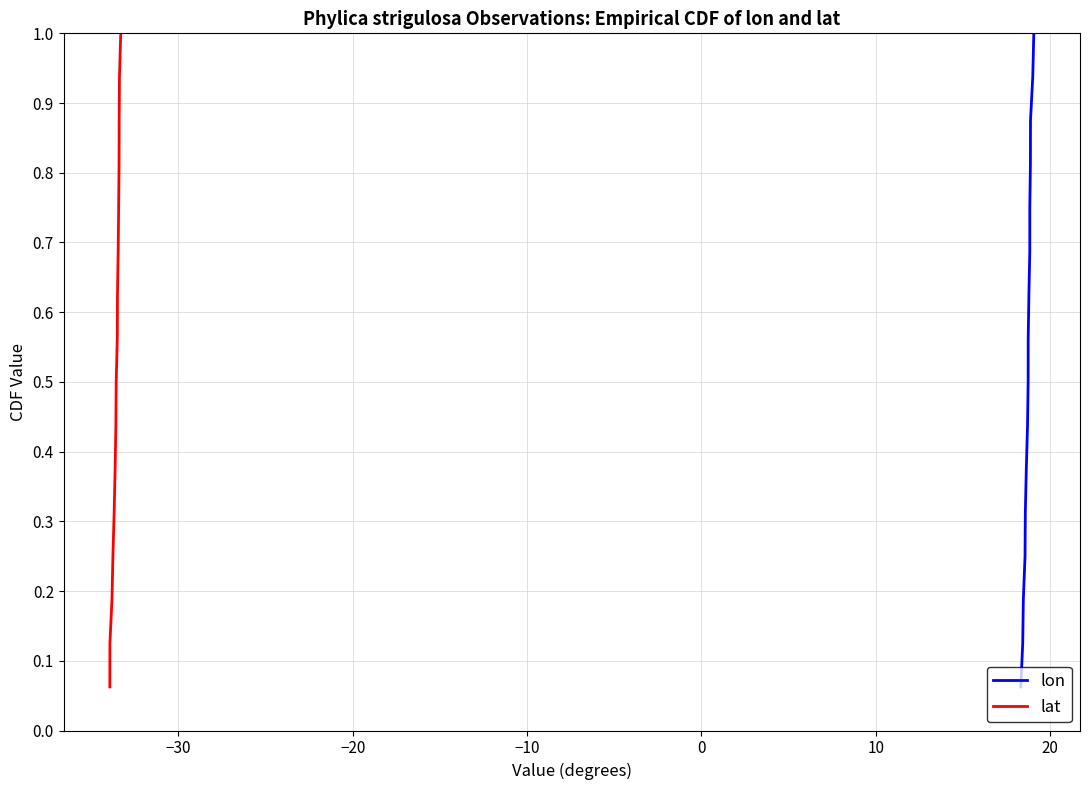

The value of lon at 11 is 1.3. True or false?

False